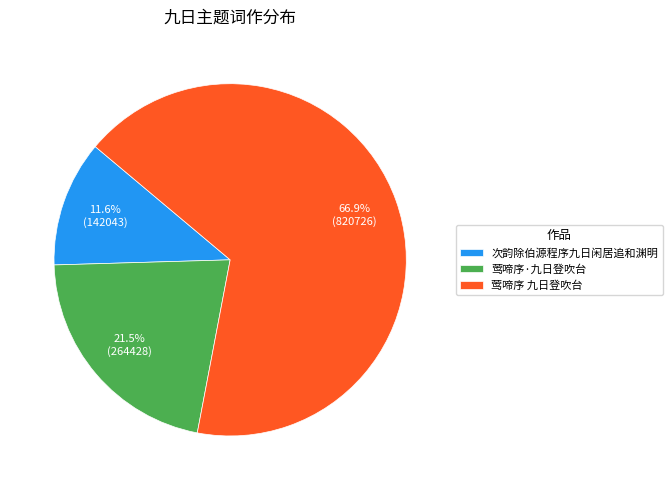

Rank the categories by value from lowest to highest.

次韵除伯源程序九日闲居追和渊明, 莺啼序·九日登吹台, 莺啼序 九日登吹台